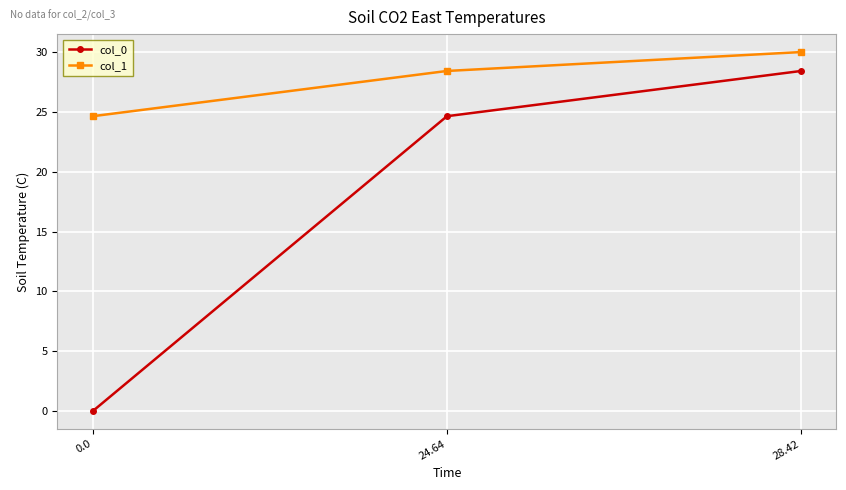

Which series has the largest total across all categories?

col_1